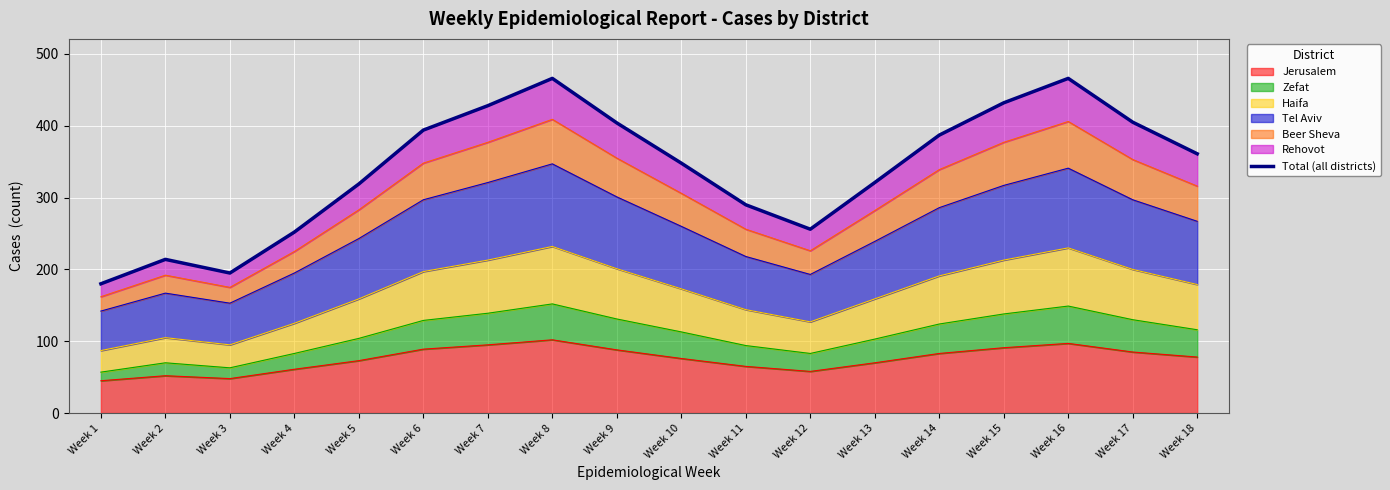

Rank the categories by value from highest to lowest.

Week 8, Week 16, Week 15, Week 7, Week 17, Week 9, Week 6, Week 14, Week 18, Week 10, Week 13, Week 5, Week 11, Week 12, Week 4, Week 2, Week 3, Week 1